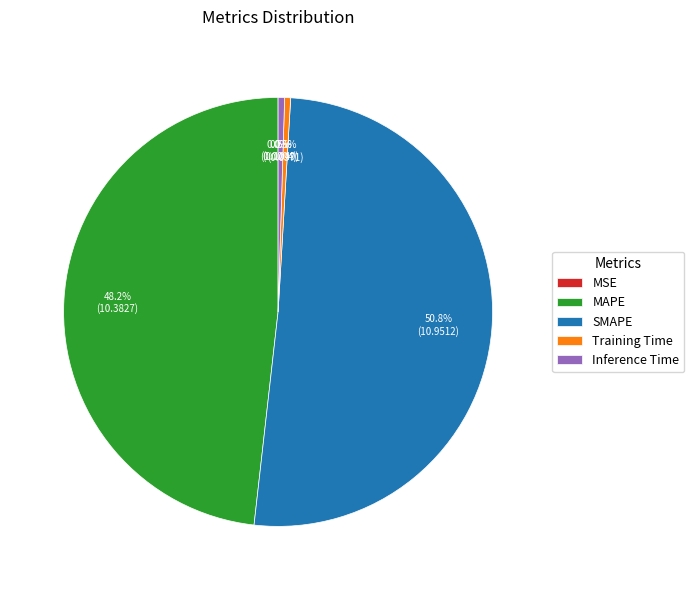

Which slice is the largest?

SMAPE